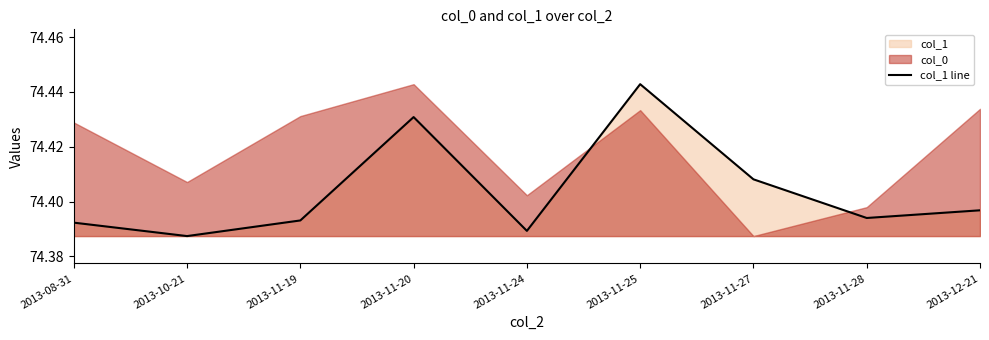

Which category has the highest value across all series?

2013-11-25